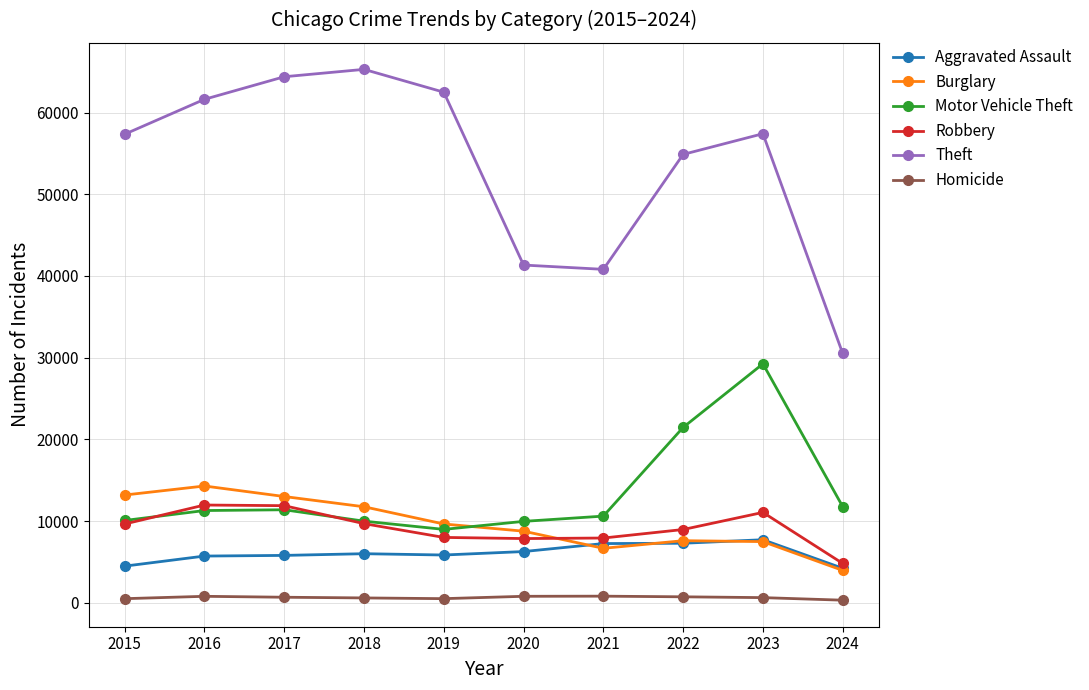

True or false: Robbery and Burglary intersect in this chart.

True